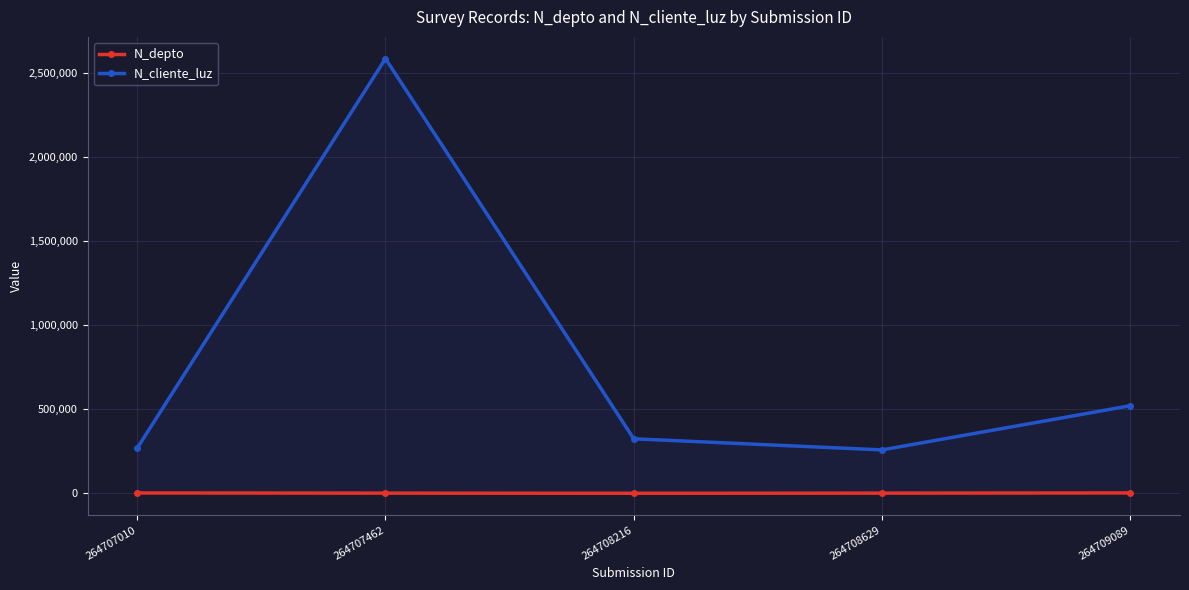

Between 264708216 and 264709089, which series saw the biggest shift?

N_cliente_luz